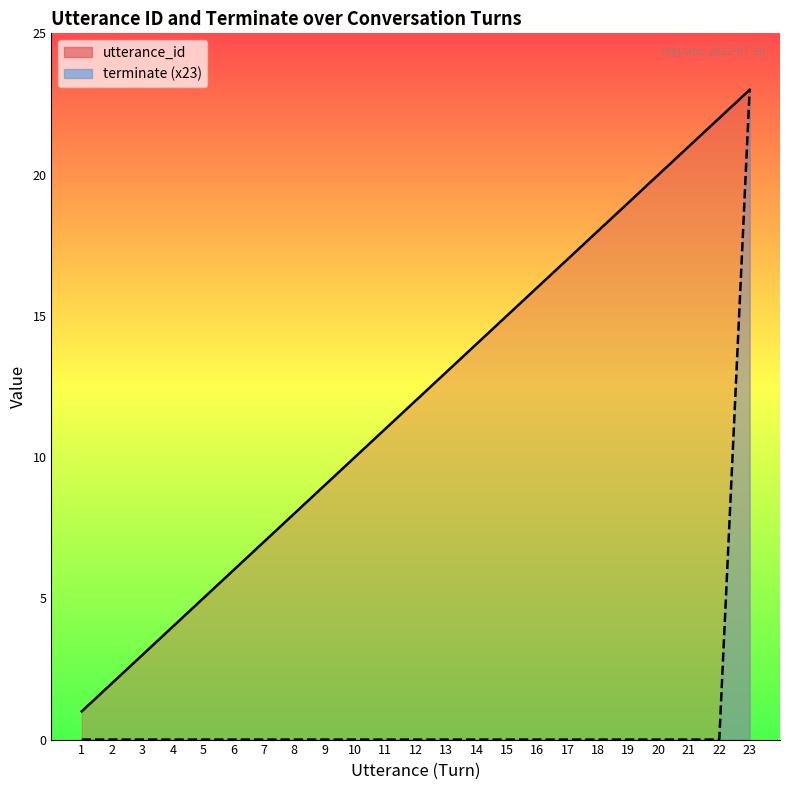

Which has a higher value, 7 or 10?

10